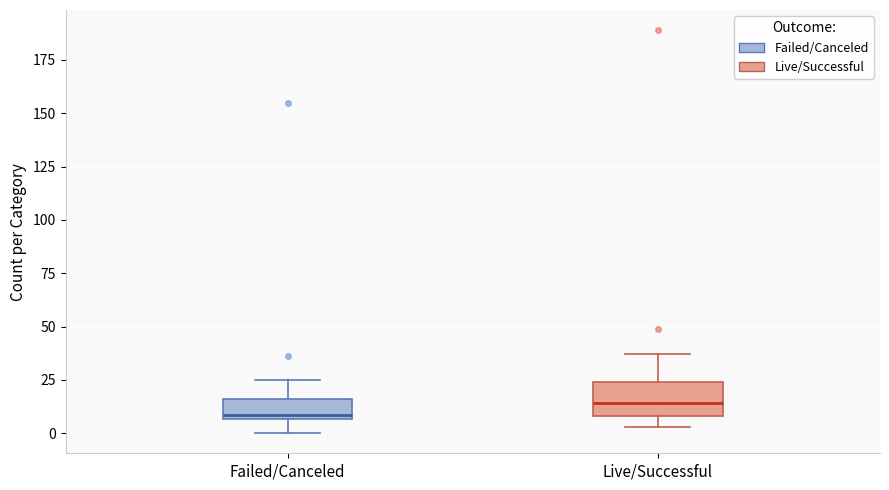

Where does the lower whisker of the box for Failed/Canceled end on the y-axis? The values are not printed on the chart, so give them approximately, as read against the axis.

0